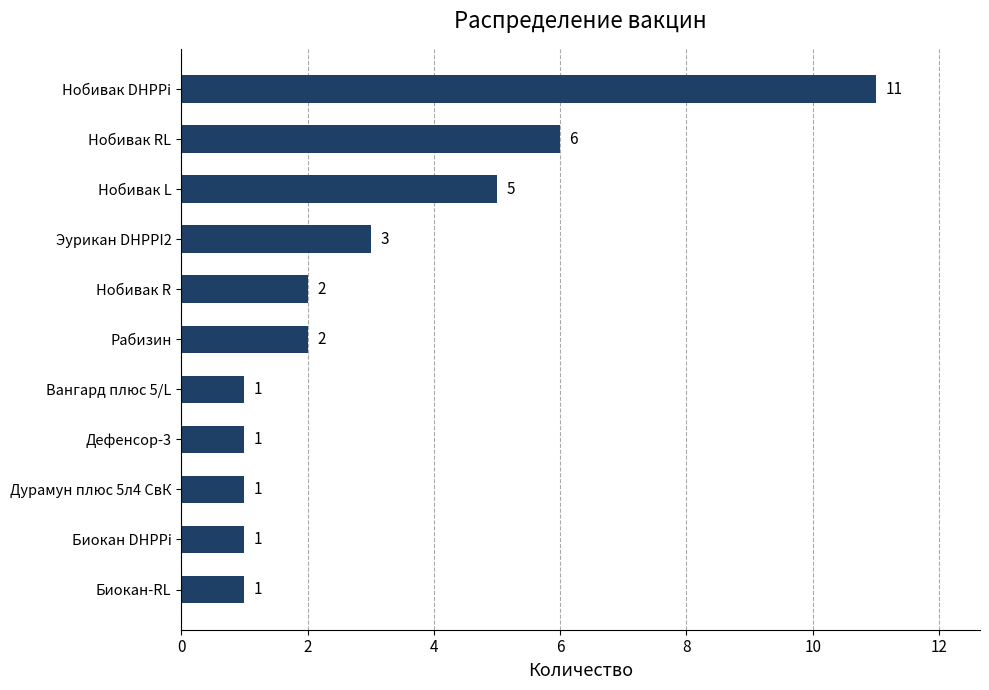

How many bars are there in total?

11